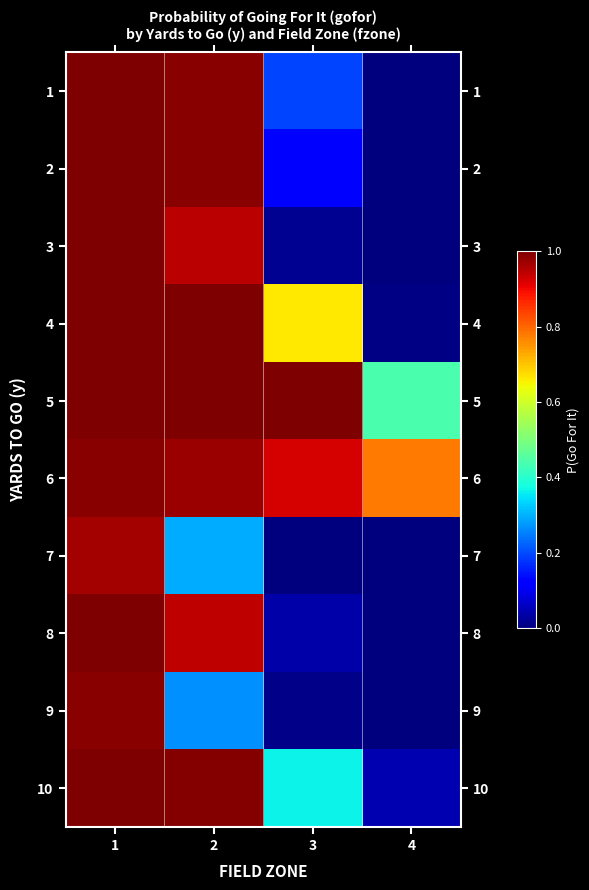

Which series has the largest range (max minus min)?

2